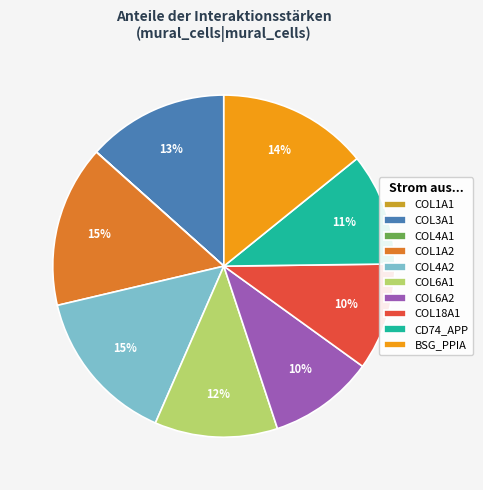

Between COL6A1 and BSG_PPIA, which is larger?

BSG_PPIA